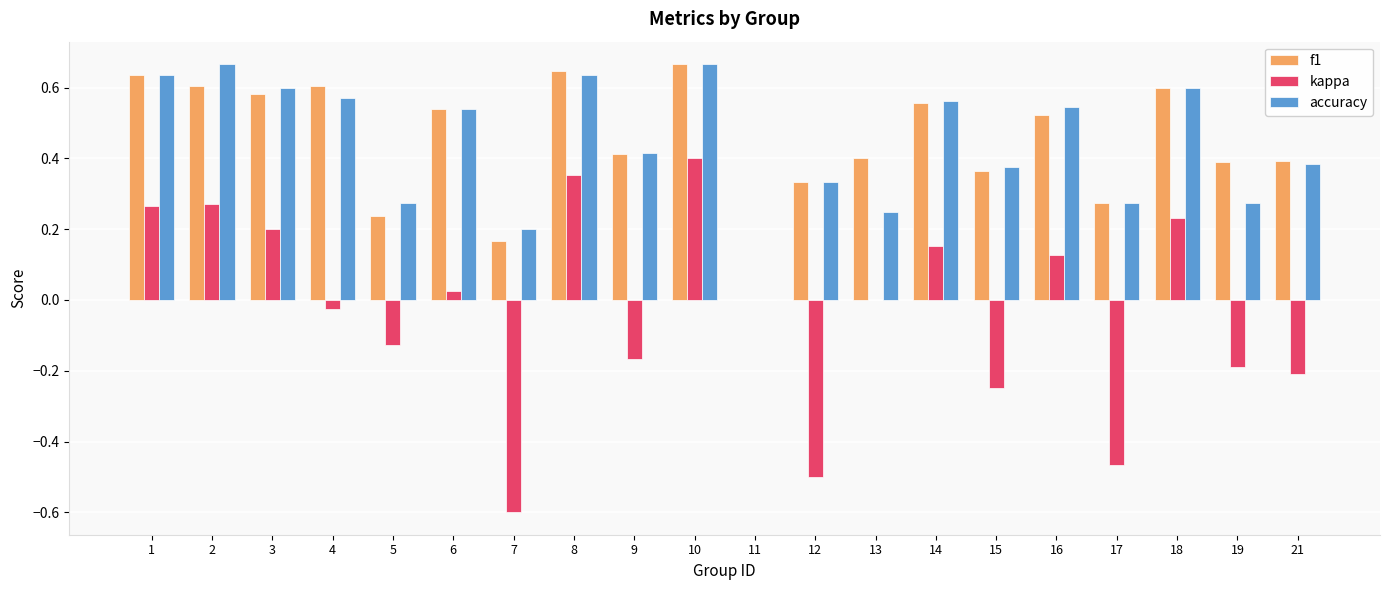

Is the value of f1 at 14 greater than the value of kappa at 11?

Yes